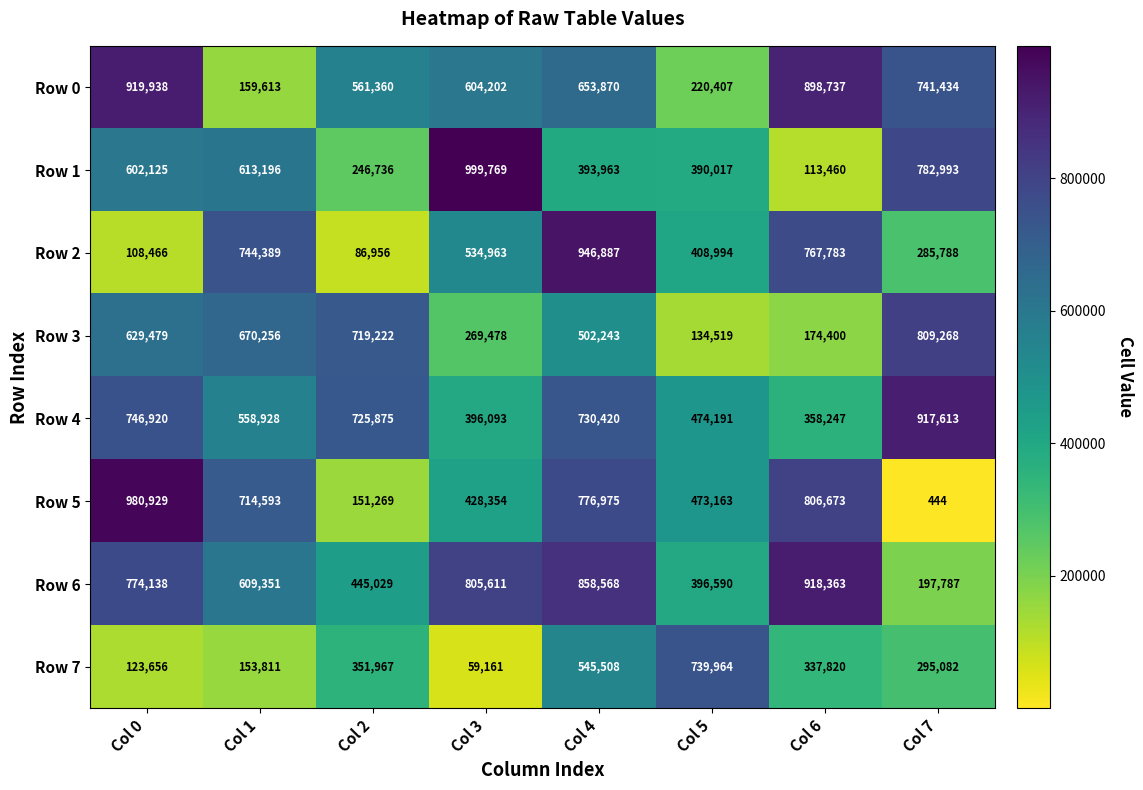

True or false: Row 5 has a value of 473163 at Col 5.

True